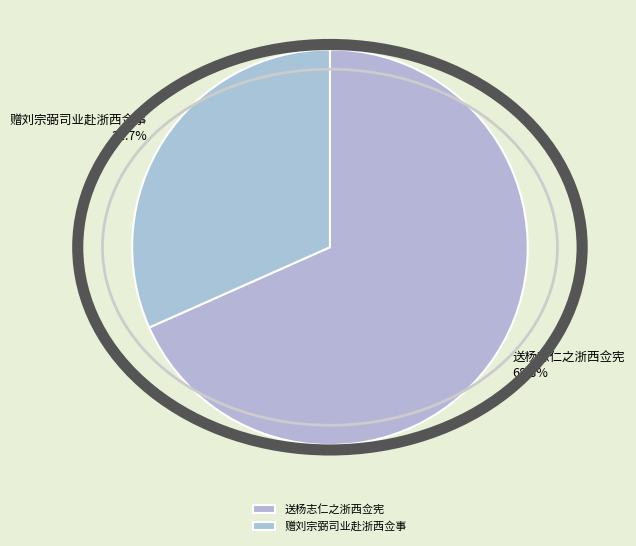

How many segments does this pie chart have?

2